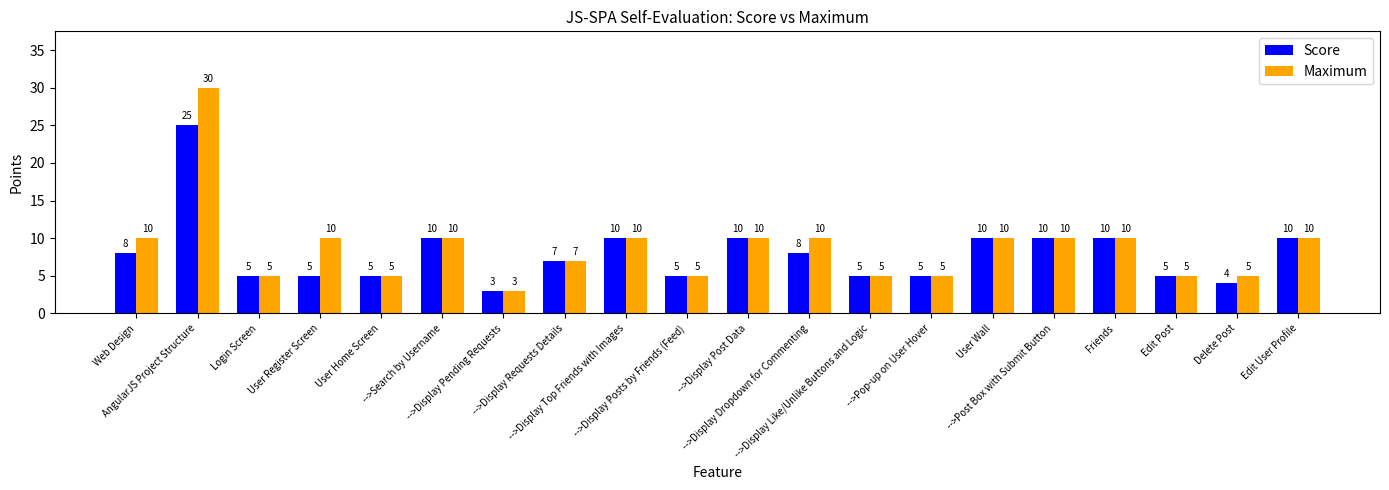

What are all the series names shown in the legend?

Score, Maximum